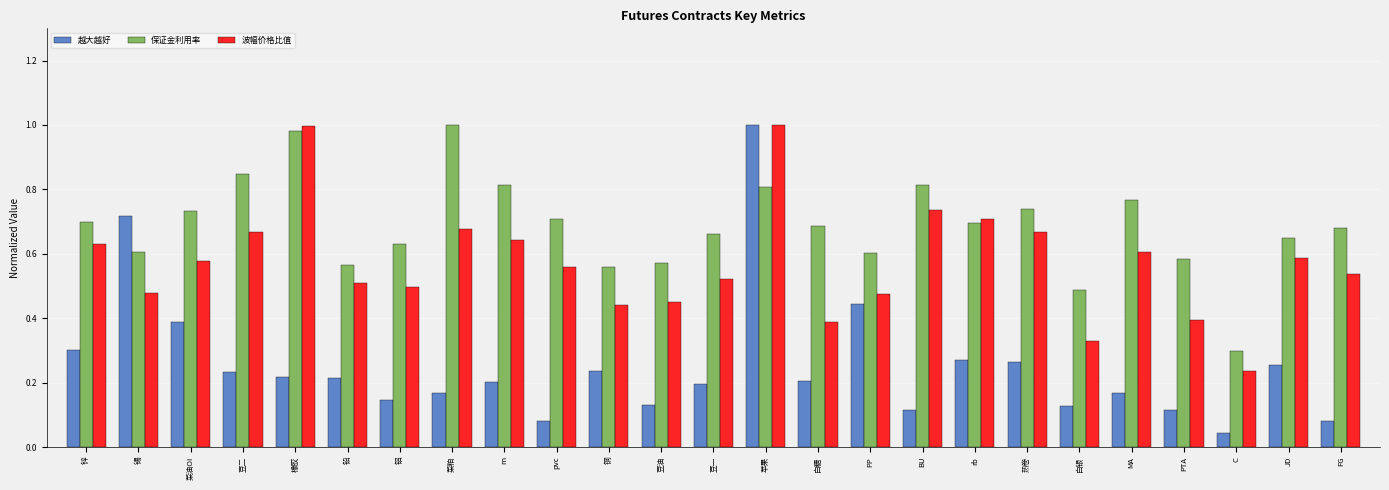

Is the value of 越大越好 at pvc greater than the value of 波幅价格比值 at 铅?

No